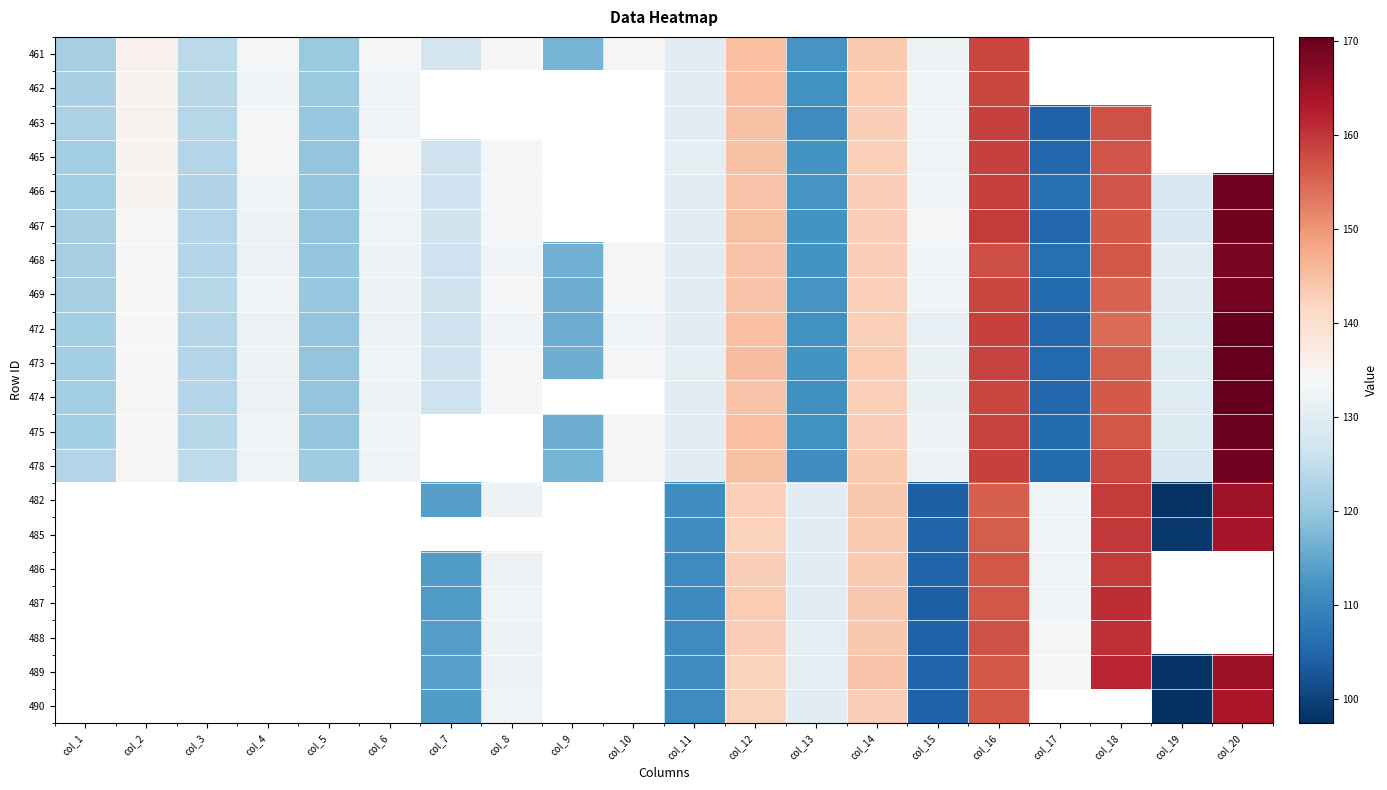

Which category has the lowest value across all series?

col_19